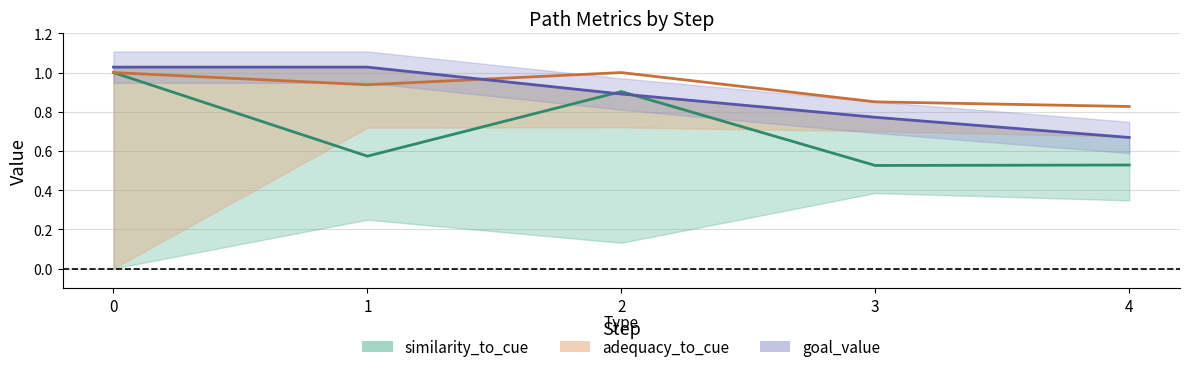

How many times do goal_value and similarity_to_cue cross each other?

2